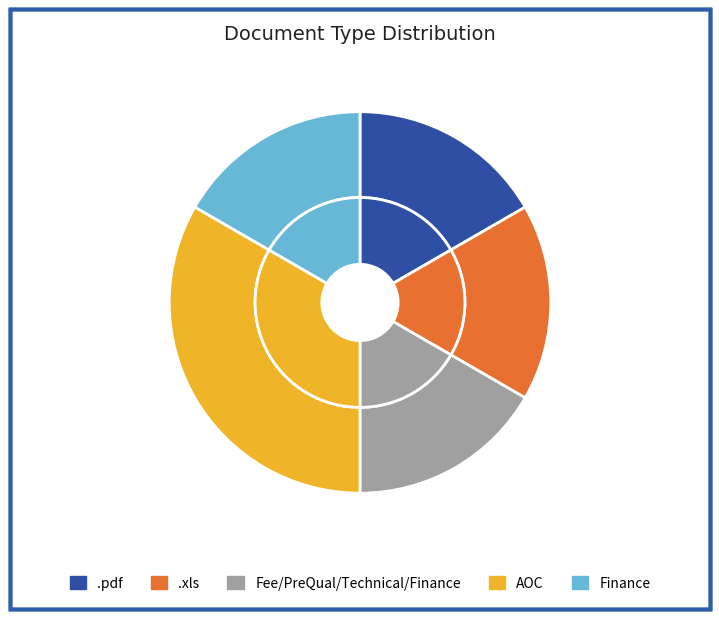

Is there any slice that represents more than half of the pie?

No